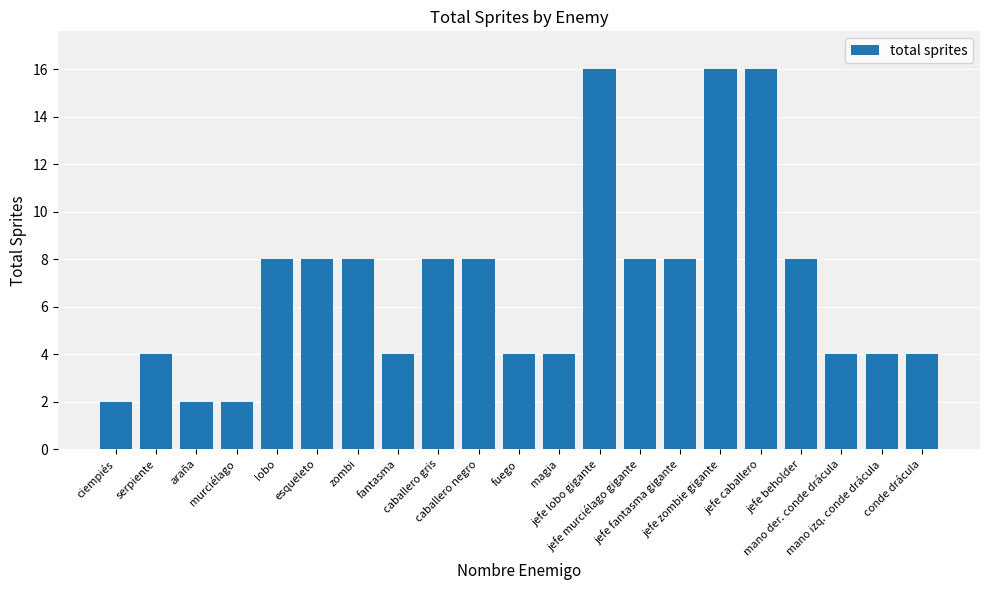

What is the ratio of the value at magia to the value at fantasma?

1.0